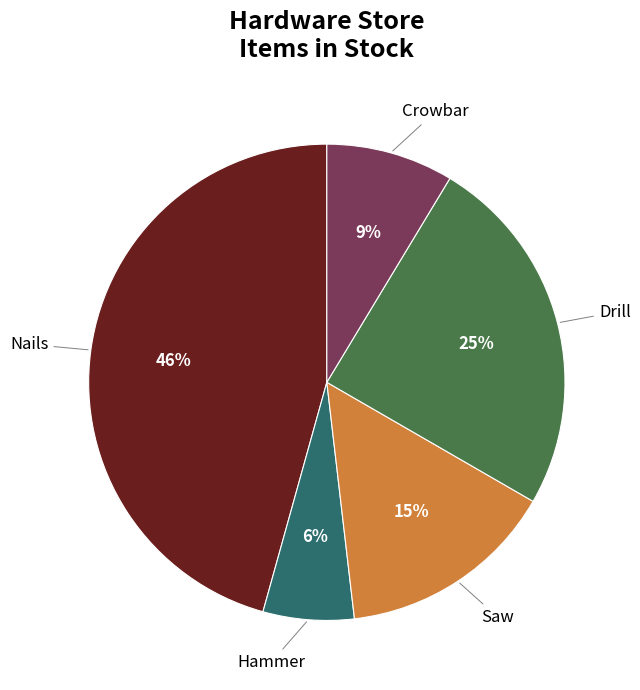

To the nearest percent, what is the average slice percentage?

20%